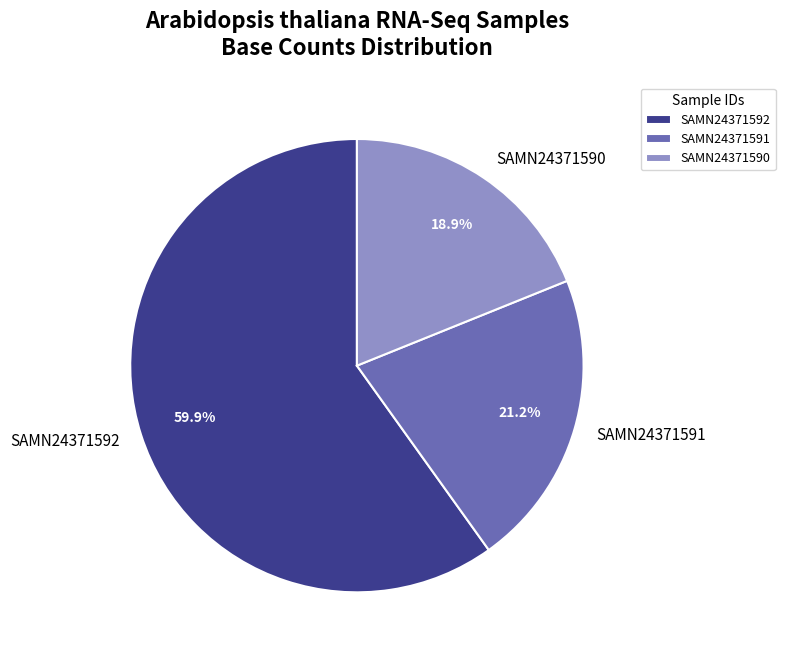

Which slice is the smallest?

SAMN24371590